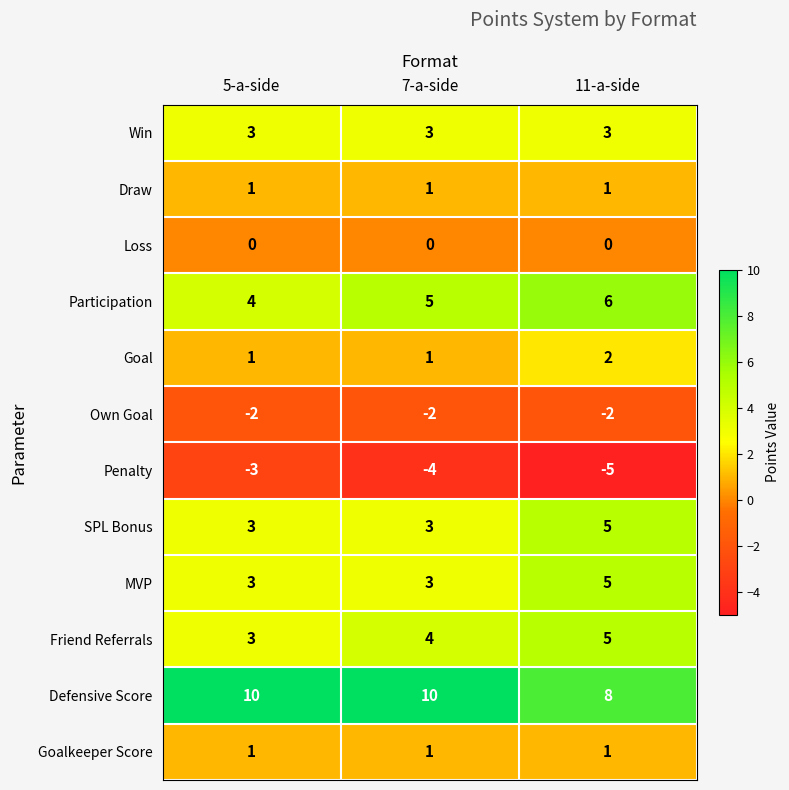

What is the difference between the highest and lowest values at 7-a-side?

14